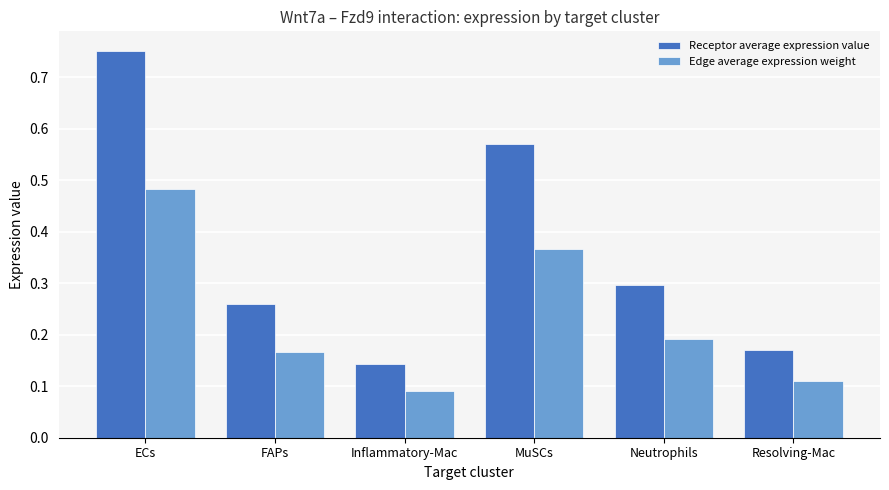

Rank the series by their maximum value, from lowest to highest.

Edge average expression weight, Receptor average expression value